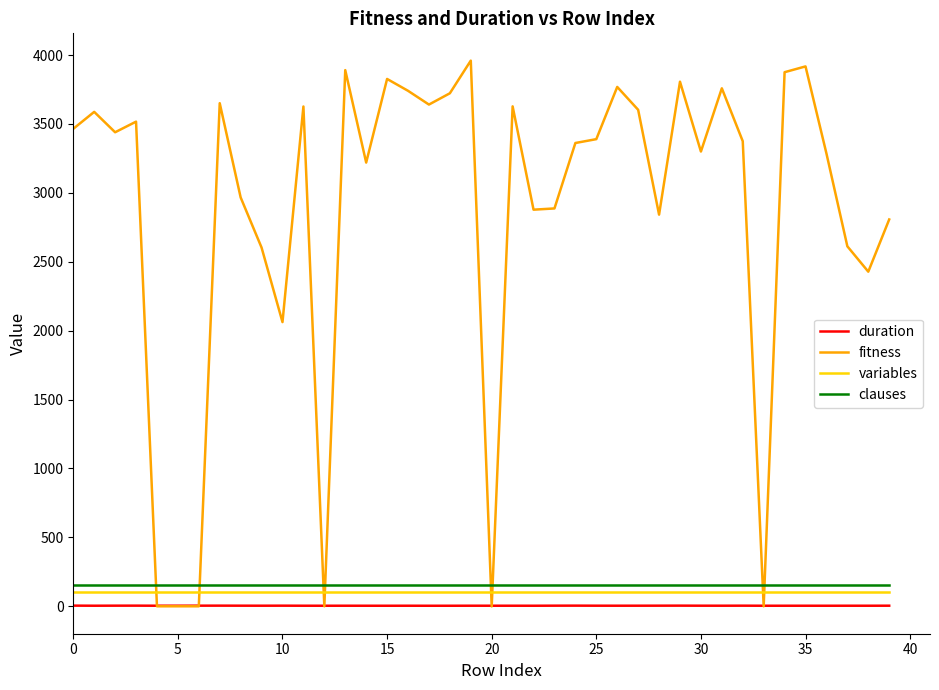

How many lines are shown in the chart?

4